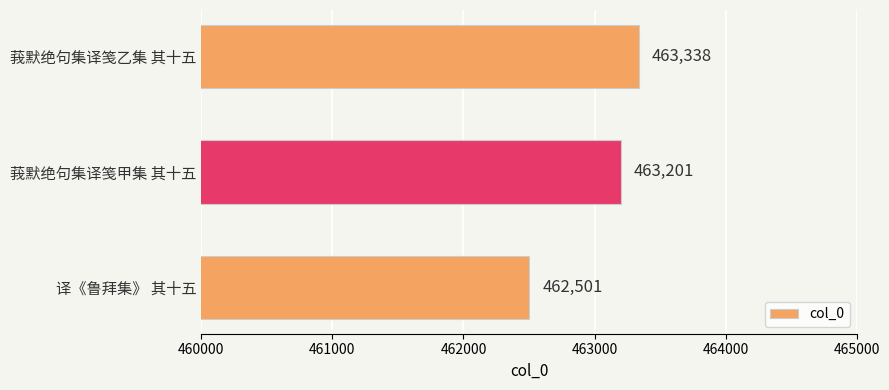

Reading bottom to top, list all the values displayed in this chart.

译《鲁拜集》 其十五=462501	莪默绝句集译笺甲集 其十五=463201	莪默绝句集译笺乙集 其十五=463338